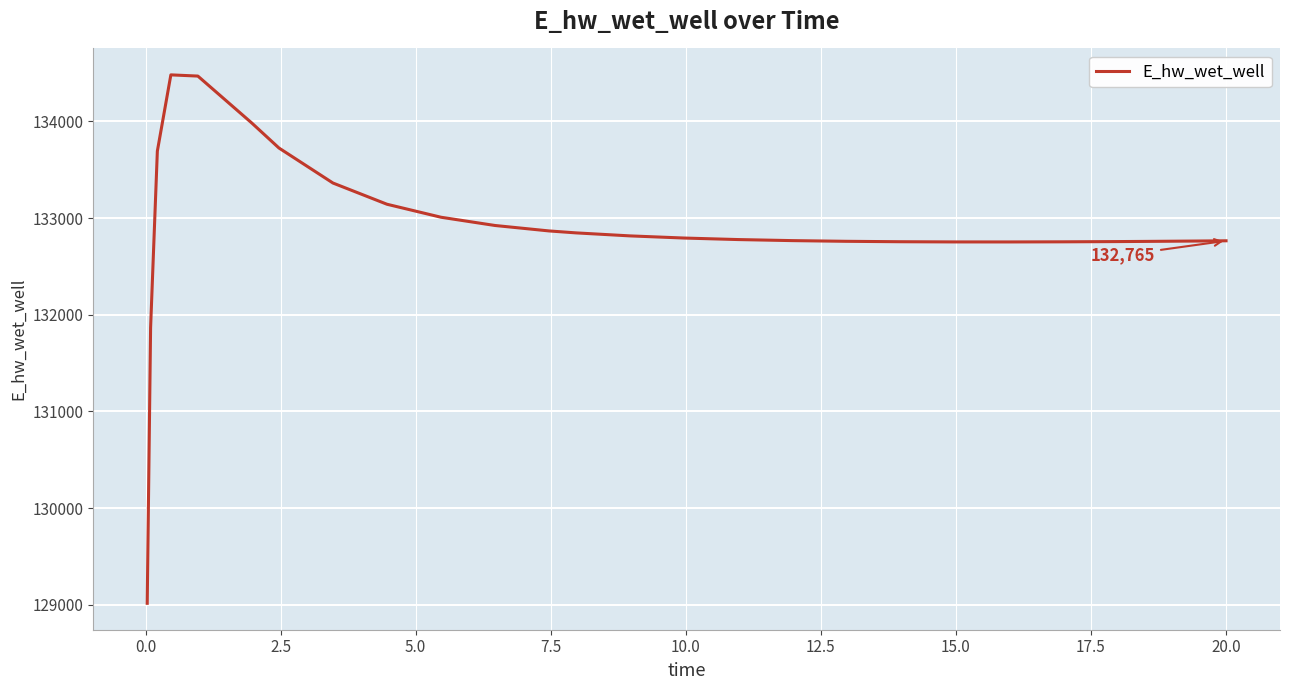

What is the sum of all values?

3455357.2